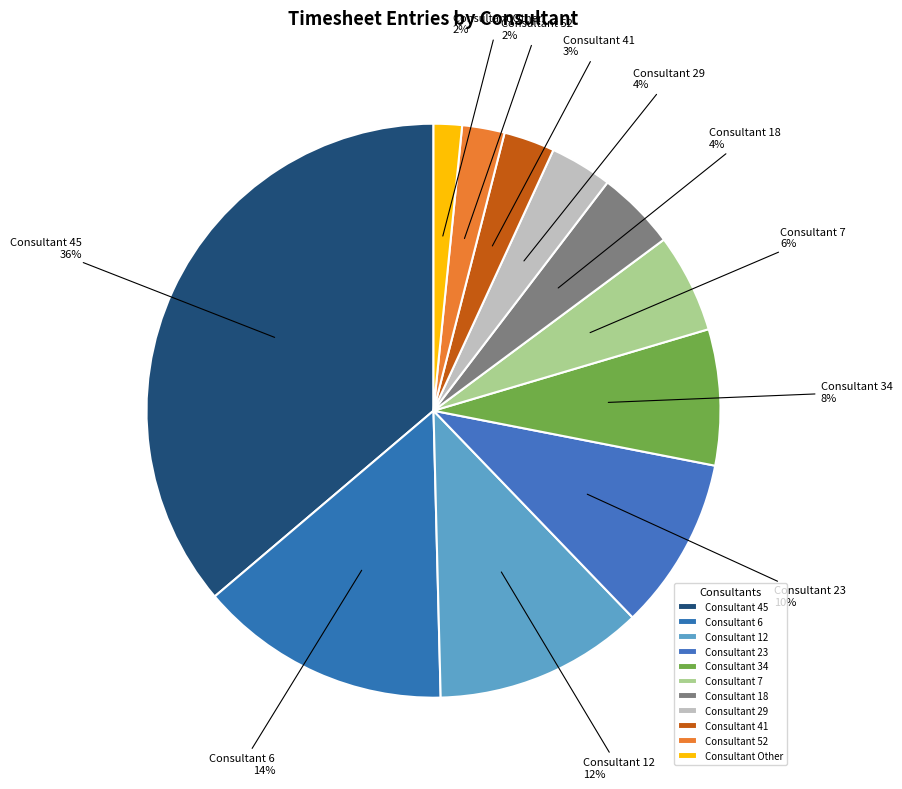

How many slices are in this pie chart?

11